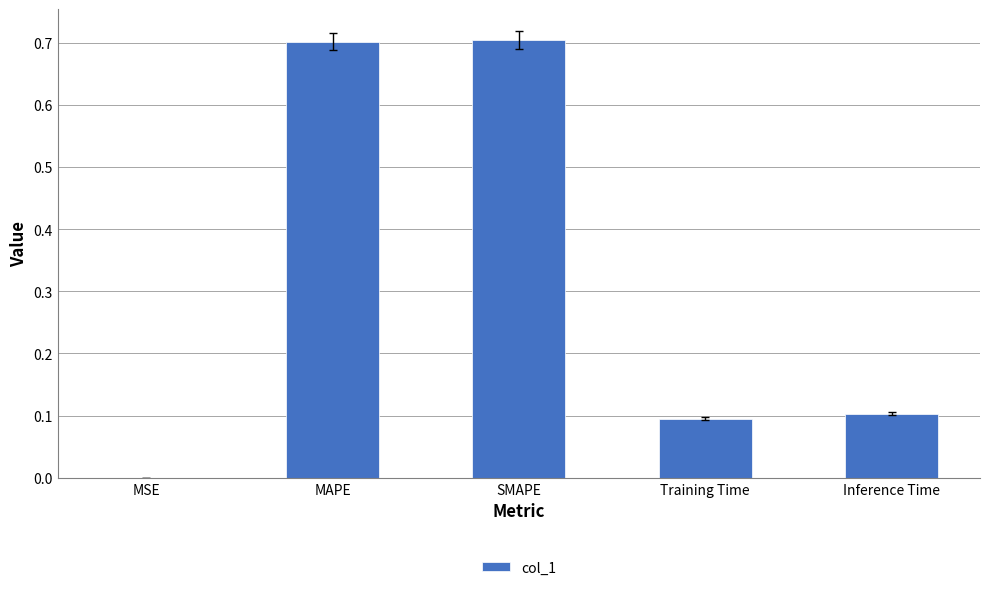

The chart shows a value of 0.7 at MAPE. True or false?

True